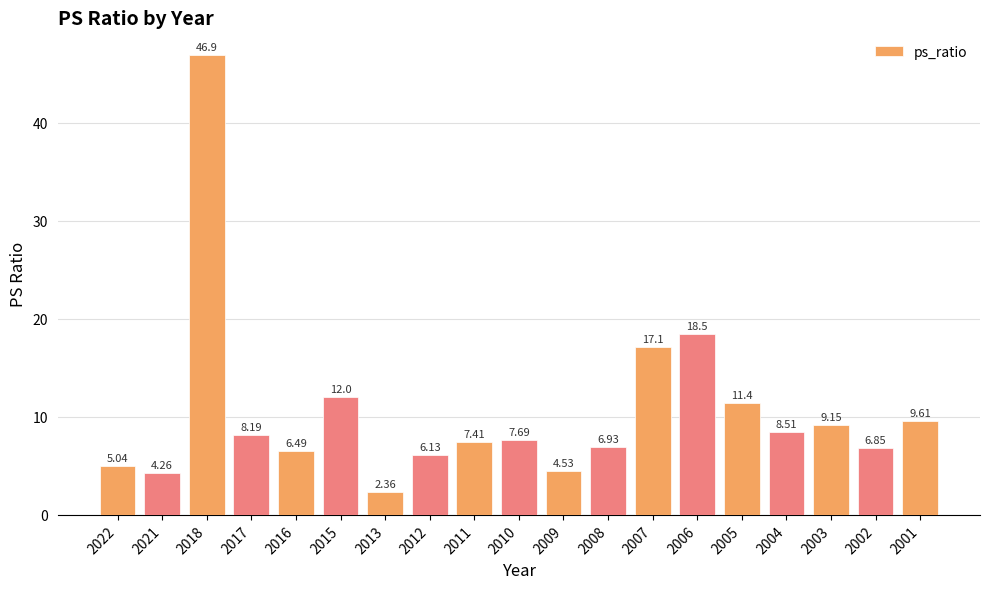

What is the ratio of the value at 2022 to the value at 2016?

0.8